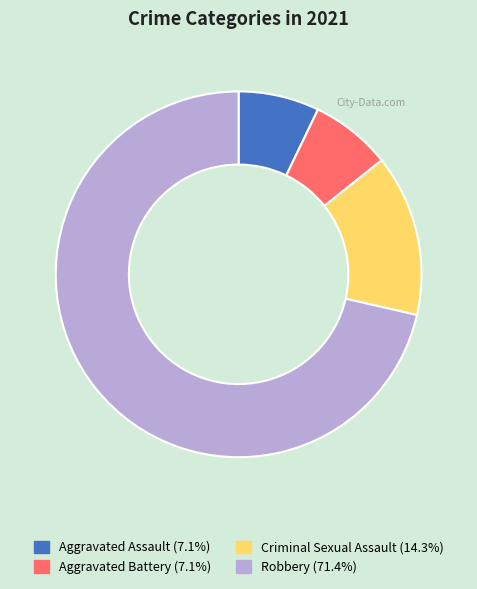

Approximately how many times larger is the value at Aggravated Assault (7.1%) compared to Aggravated Battery (7.1%)?

1.0